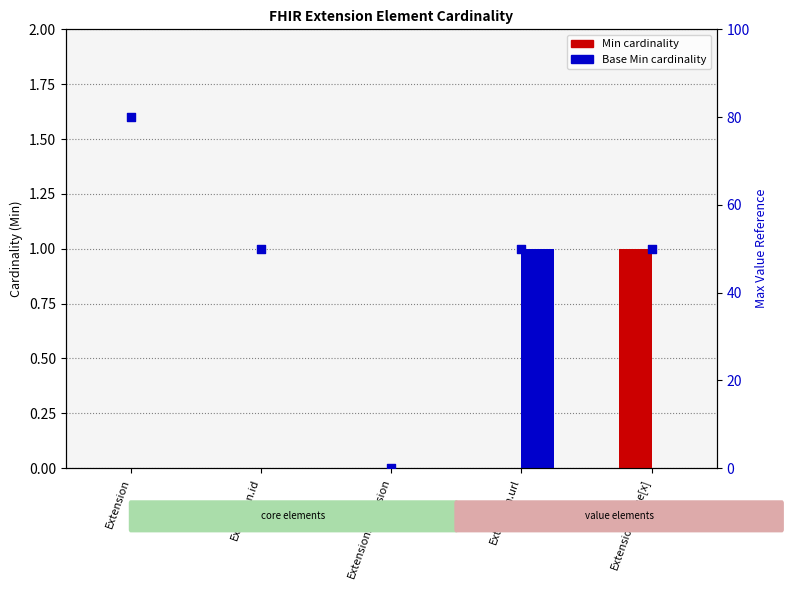

At which category is the sum across all series the highest?

Extension